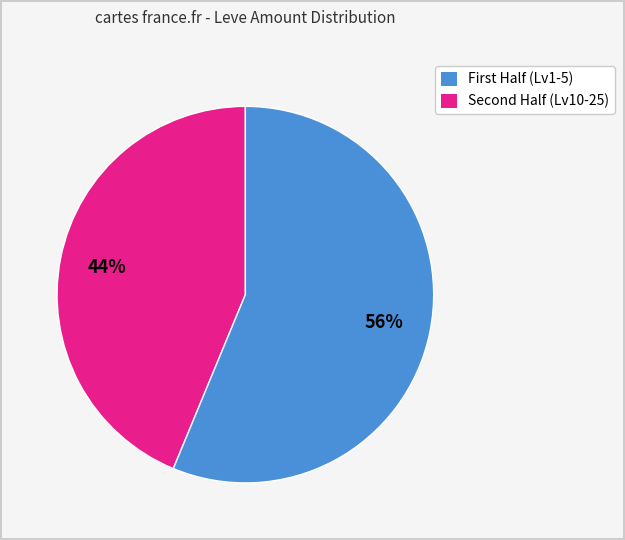

Is there any slice that represents more than half of the pie?

Yes